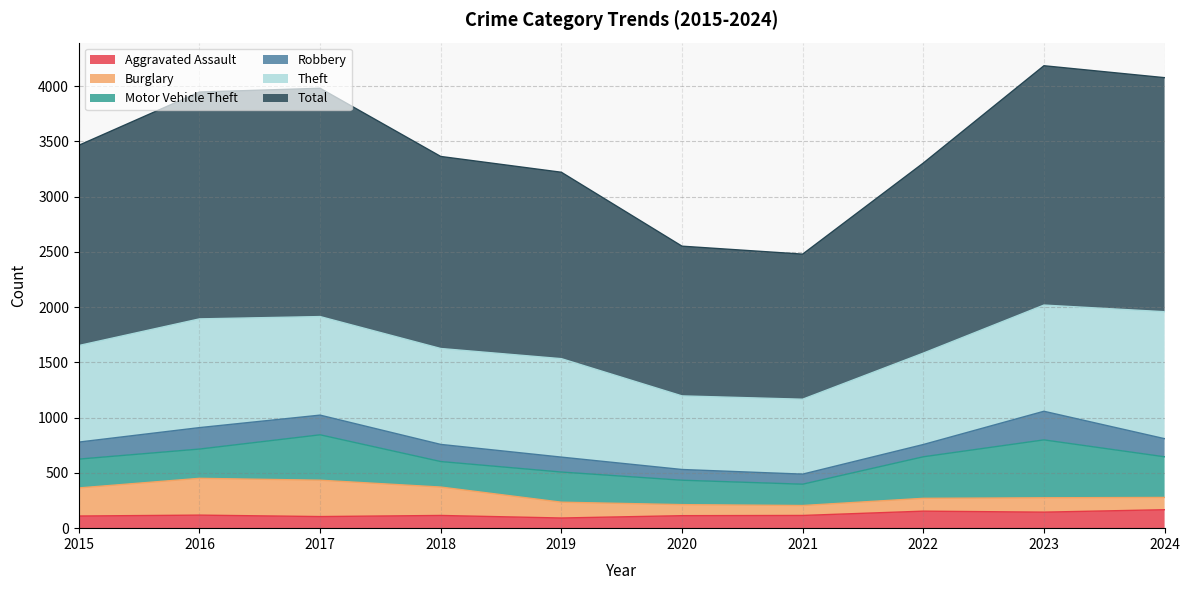

What is the lowest value of the Motor Vehicle Theft series?

193